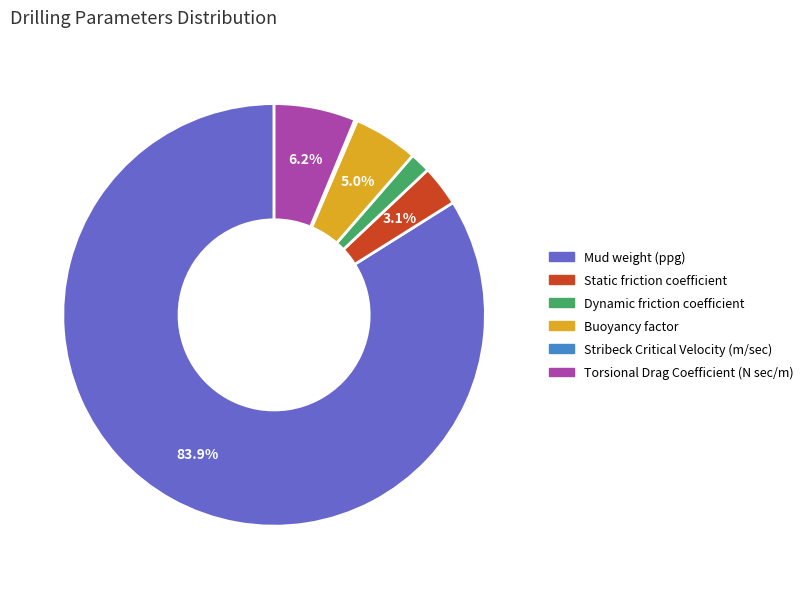

What is the largest slice in the pie chart?

Mud weight (ppg)